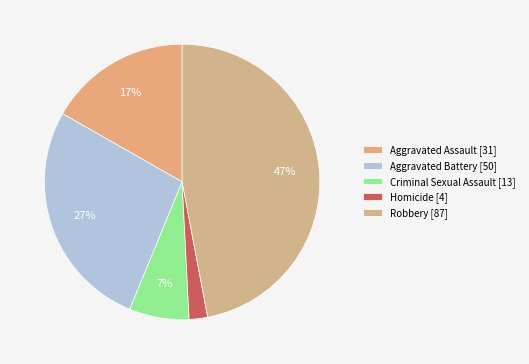

Count the number of slices in the pie.

5